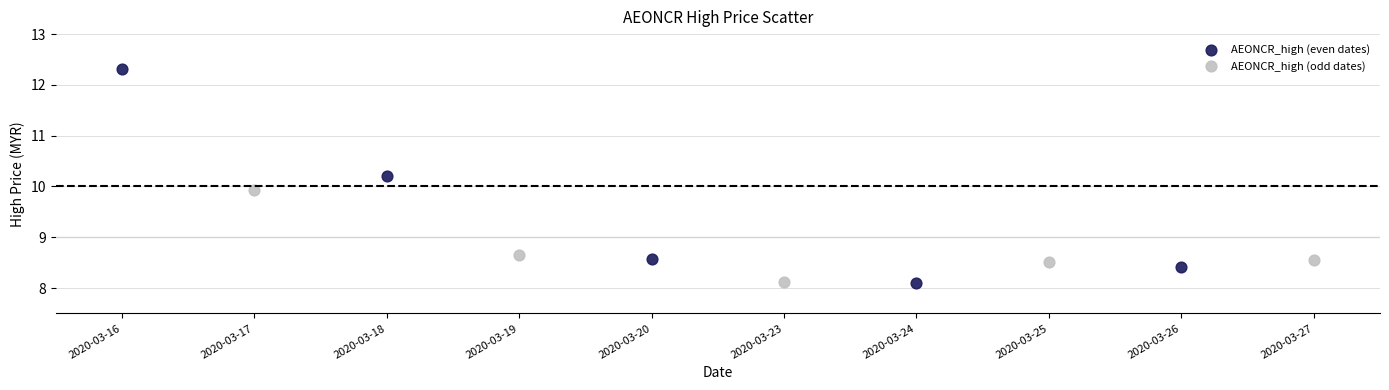

Which series reaches the maximum Y coordinate?

AEONCR_high (even dates)